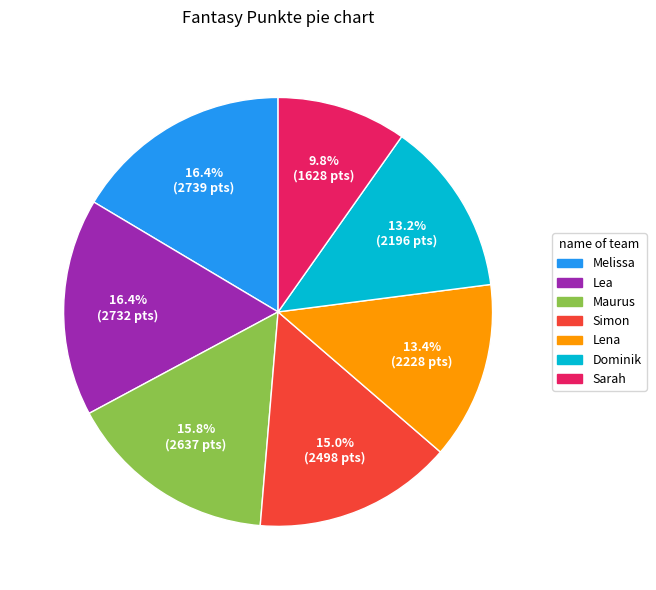

How many segments does this pie chart have?

7